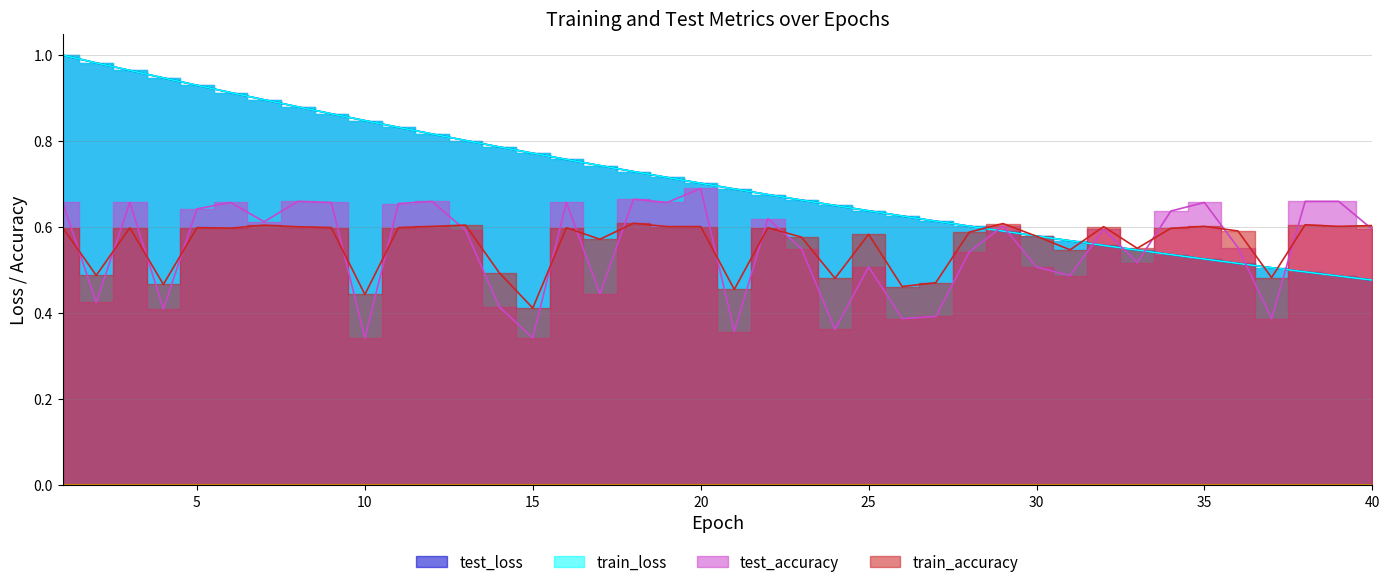

How many times do train_loss and test_loss cross each other?

15